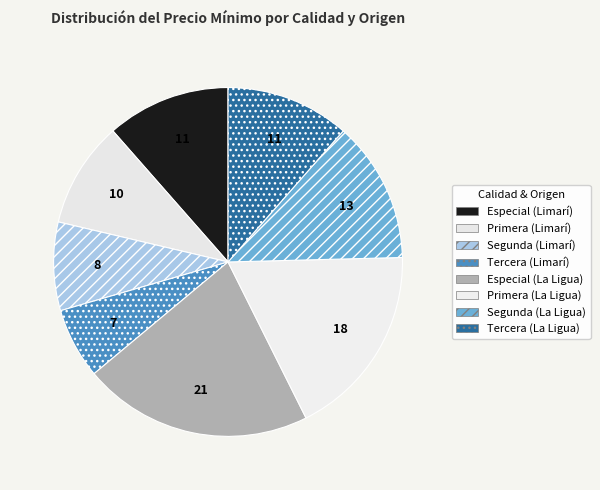

Count the number of slices in the pie.

8